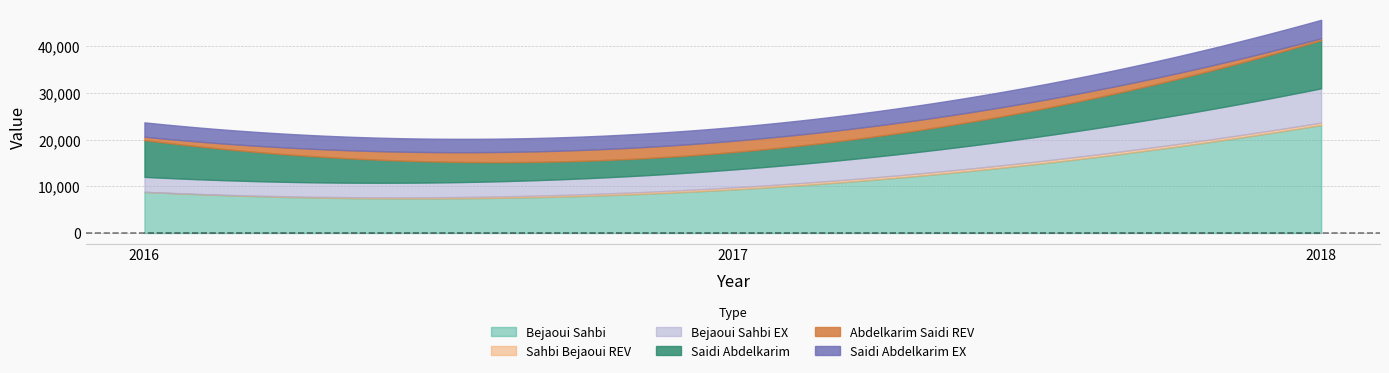

What is the minimum value for Sahbi Bejaoui REV?

6.0